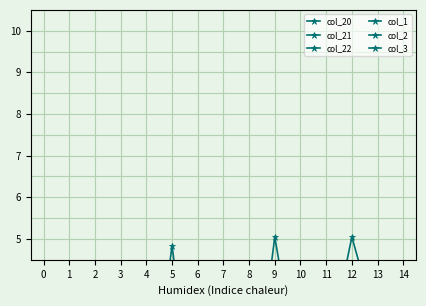

The col_20 series shows 1.0 at 7. True or false?

True